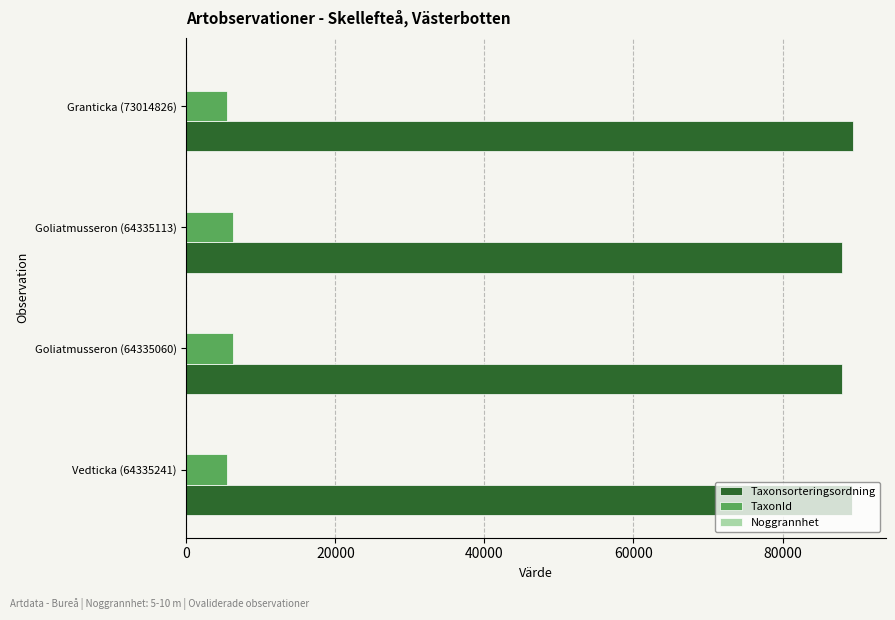

What is the maximum value for Taxonsorteringsordning?

89410